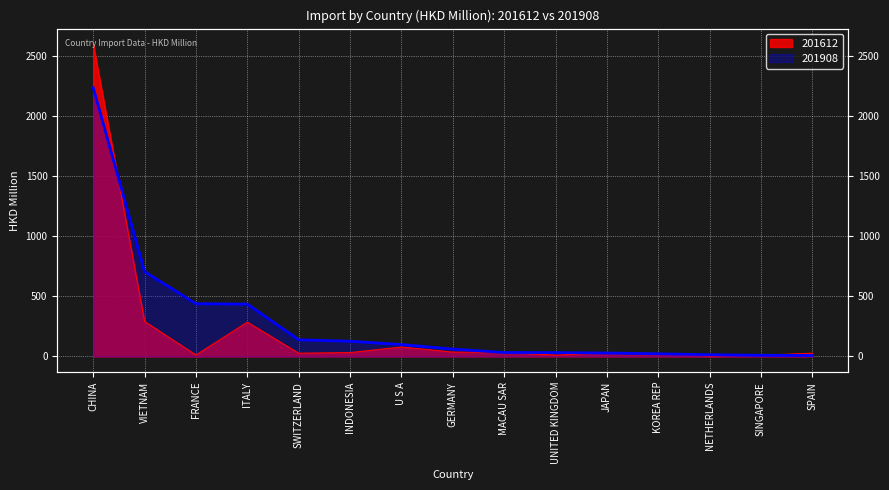

What is the average value of the 201908 series?

293.1